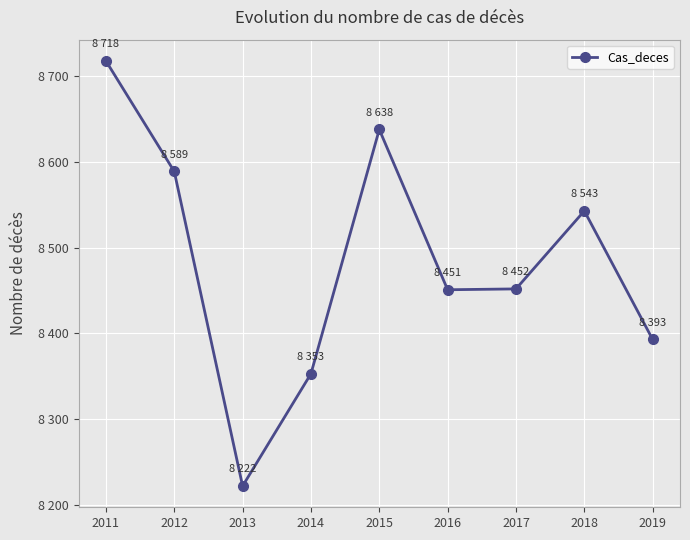

Does the chart have visible grid lines?

Yes